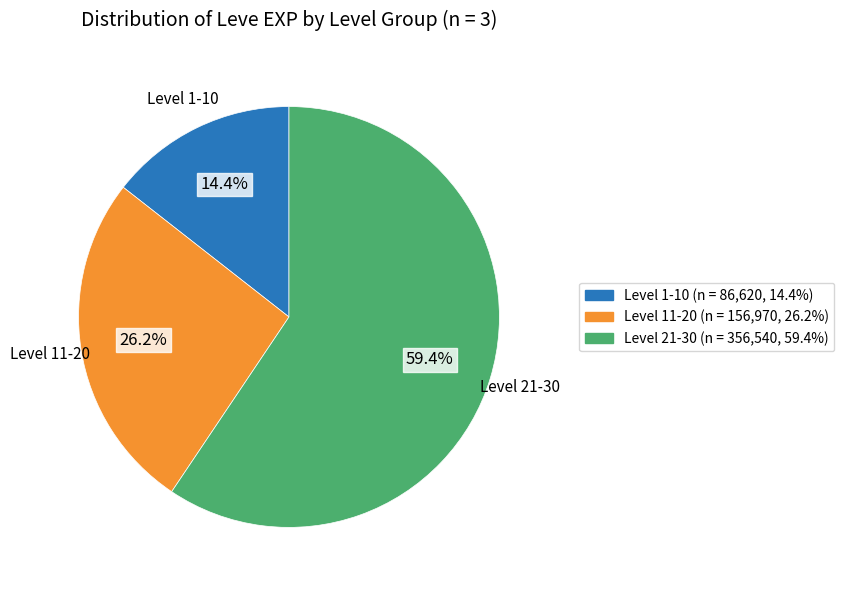

To the nearest percent, what is the difference between the largest and smallest slice percentages?

45%